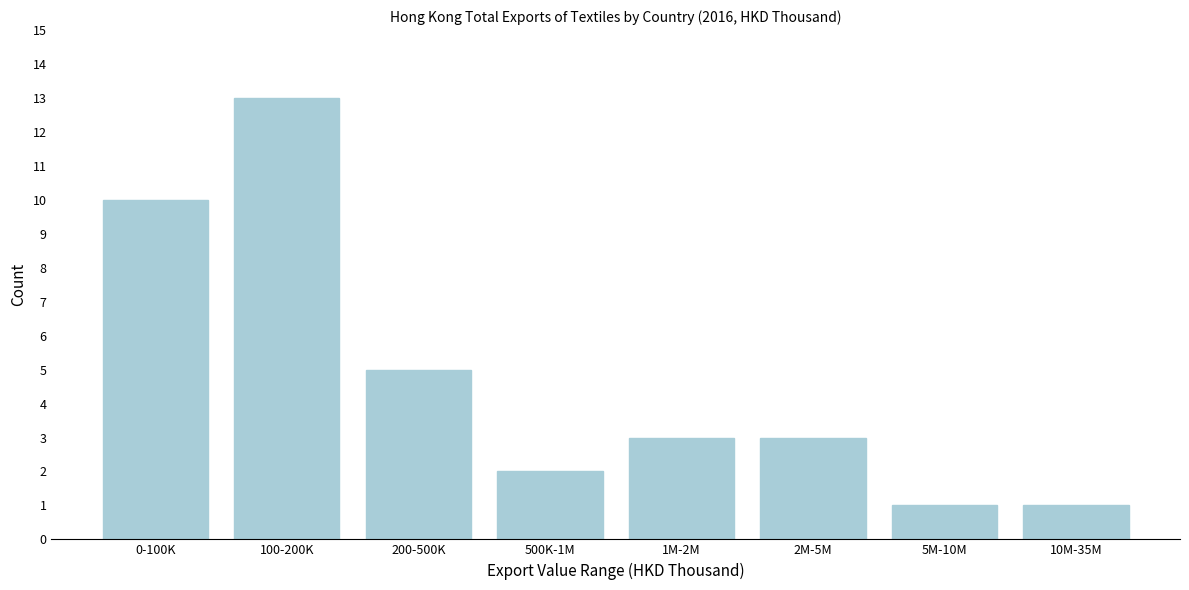

Reading left to right, transcribe all the data shown in this chart.

10	13	5	2	3	3	1	1